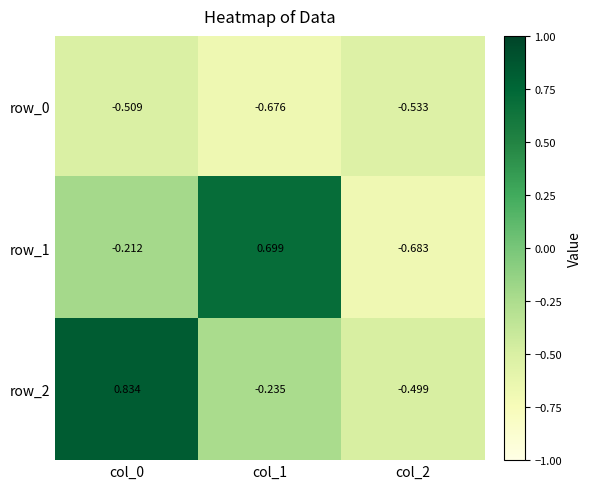

Between col_0 and col_1, which series saw the biggest shift?

row_2